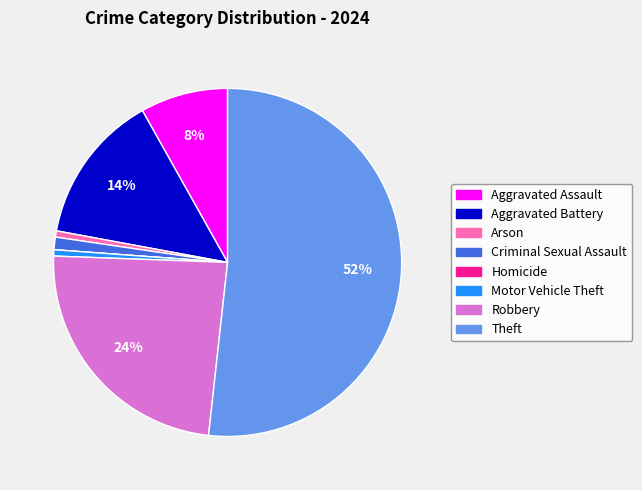

What percentage is the Robbery slice, to the nearest percent?

24%